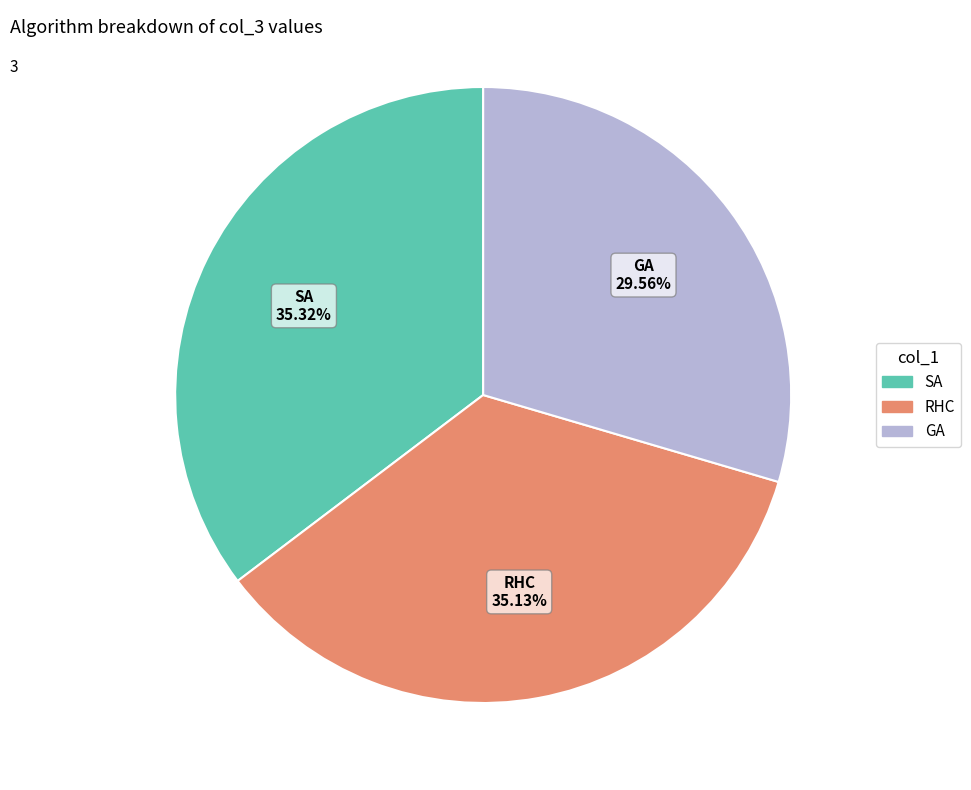

Which slice is the smallest?

GA